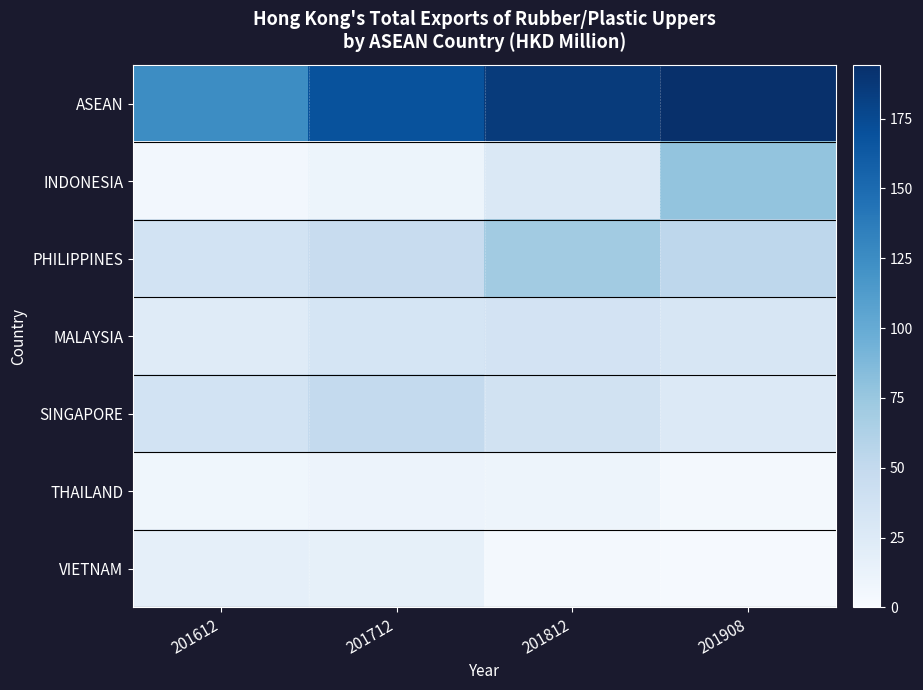

List the series in order of their peak value, lowest first.

THAILAND, VIETNAM, MALAYSIA, SINGAPORE, PHILIPPINES, INDONESIA, ASEAN